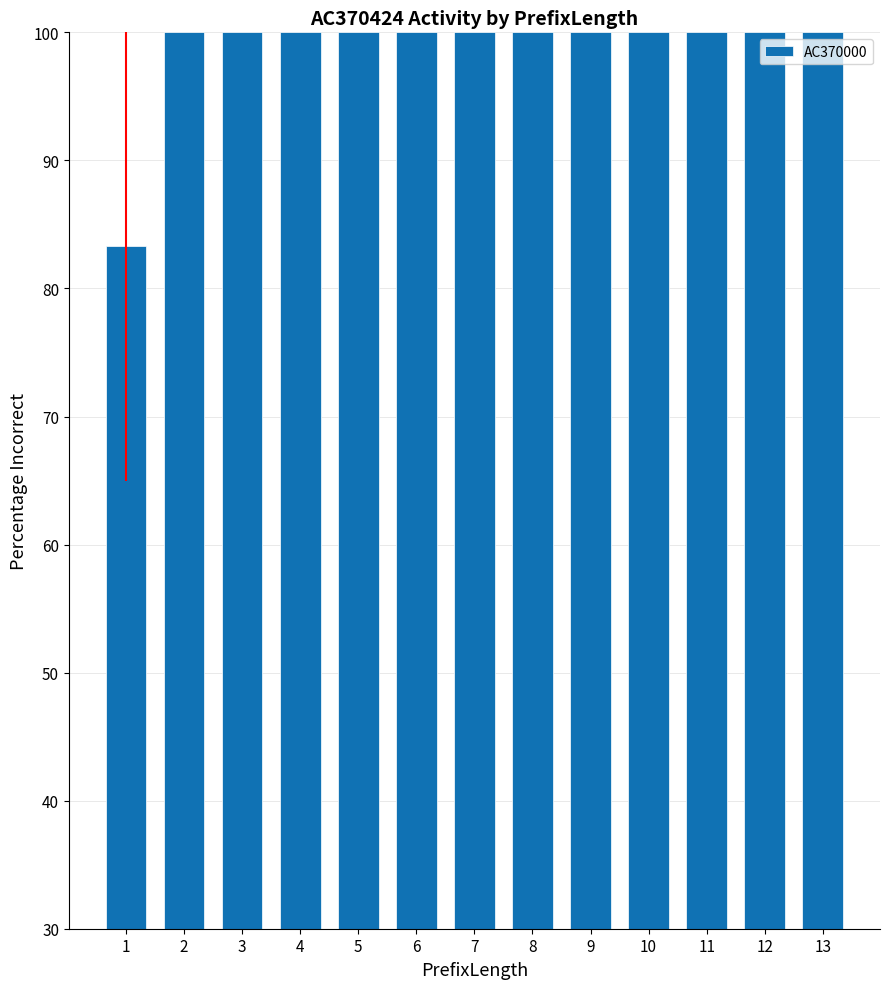

Read the value at 4.

100.0